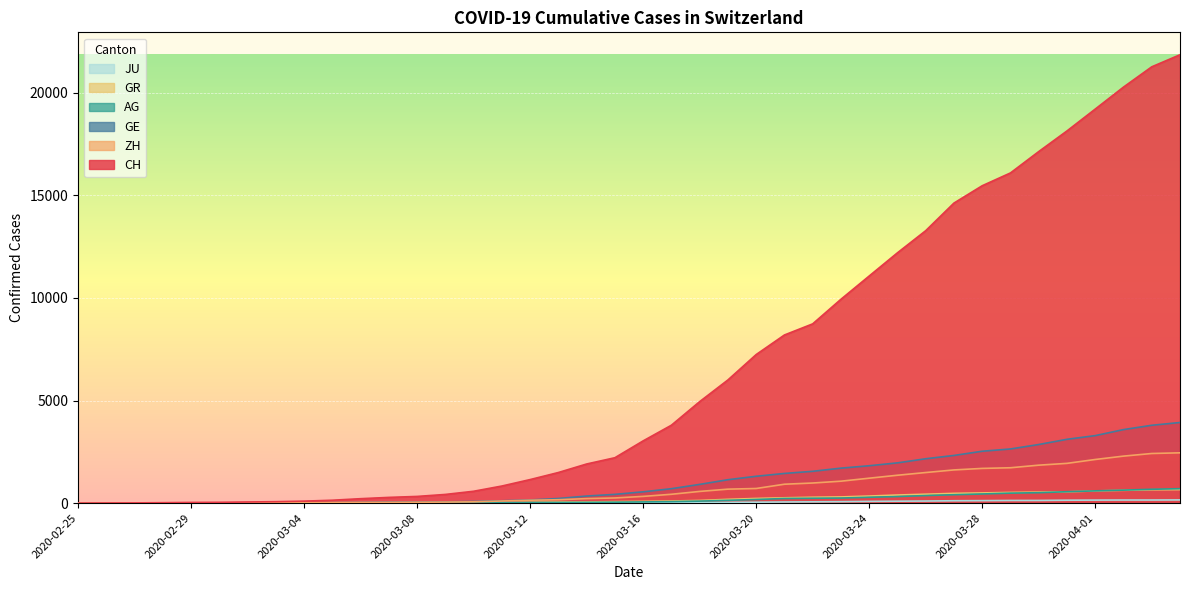

True or false: AG and JU intersect in this chart.

False